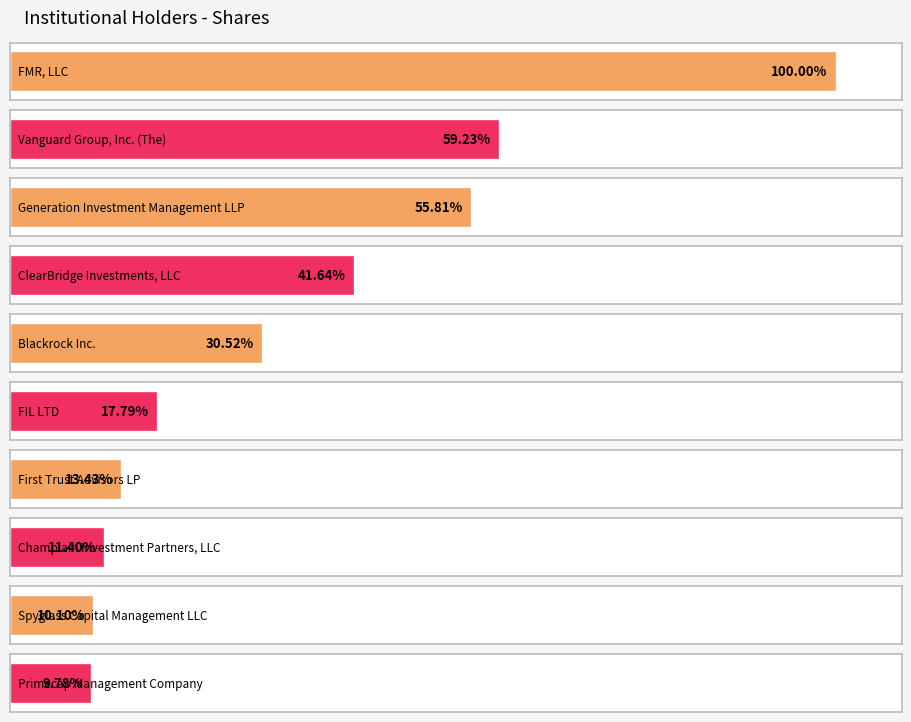

How many series are shown in this chart?

1